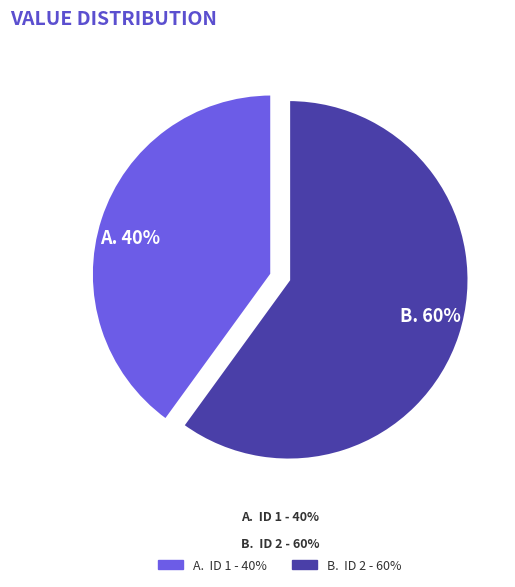

Between A. 40% and B. 60%, which is larger?

B. 60%